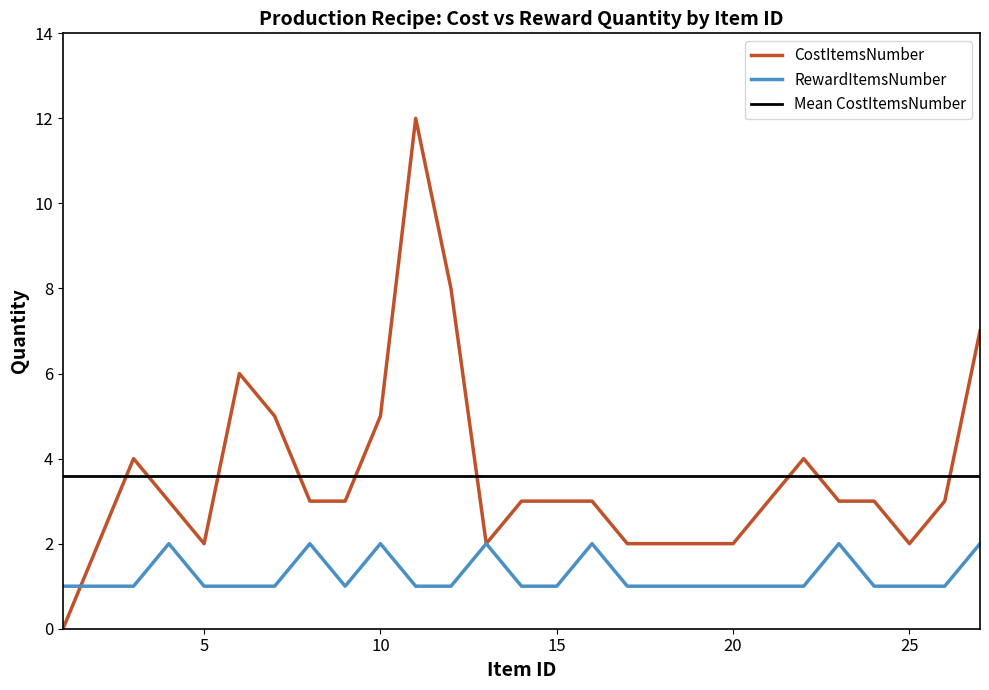

What is the difference between the CostItemsNumber values at 1 and 4?

3